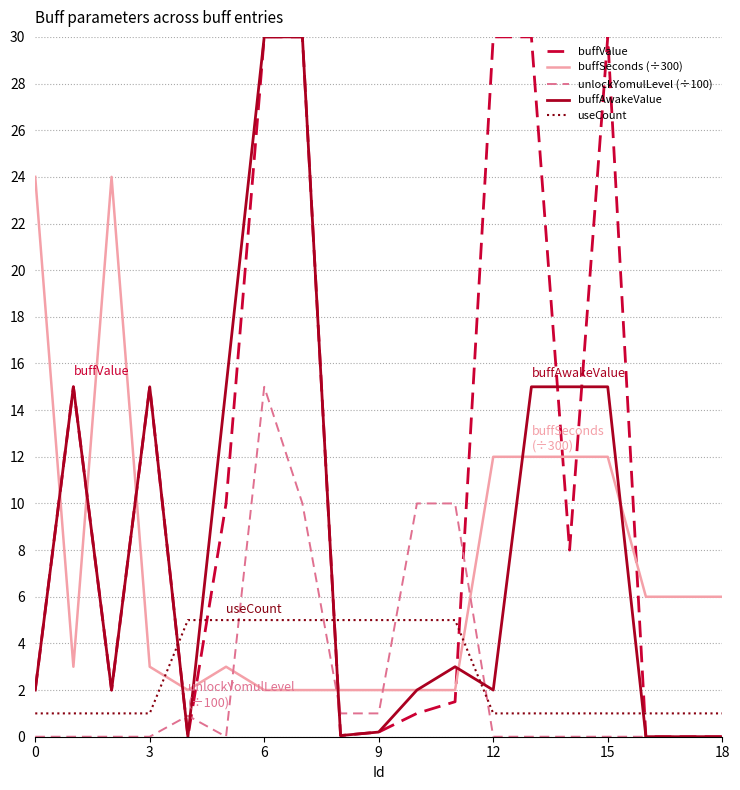

True or false: useCount and buffAwakeValue intersect in this chart.

True